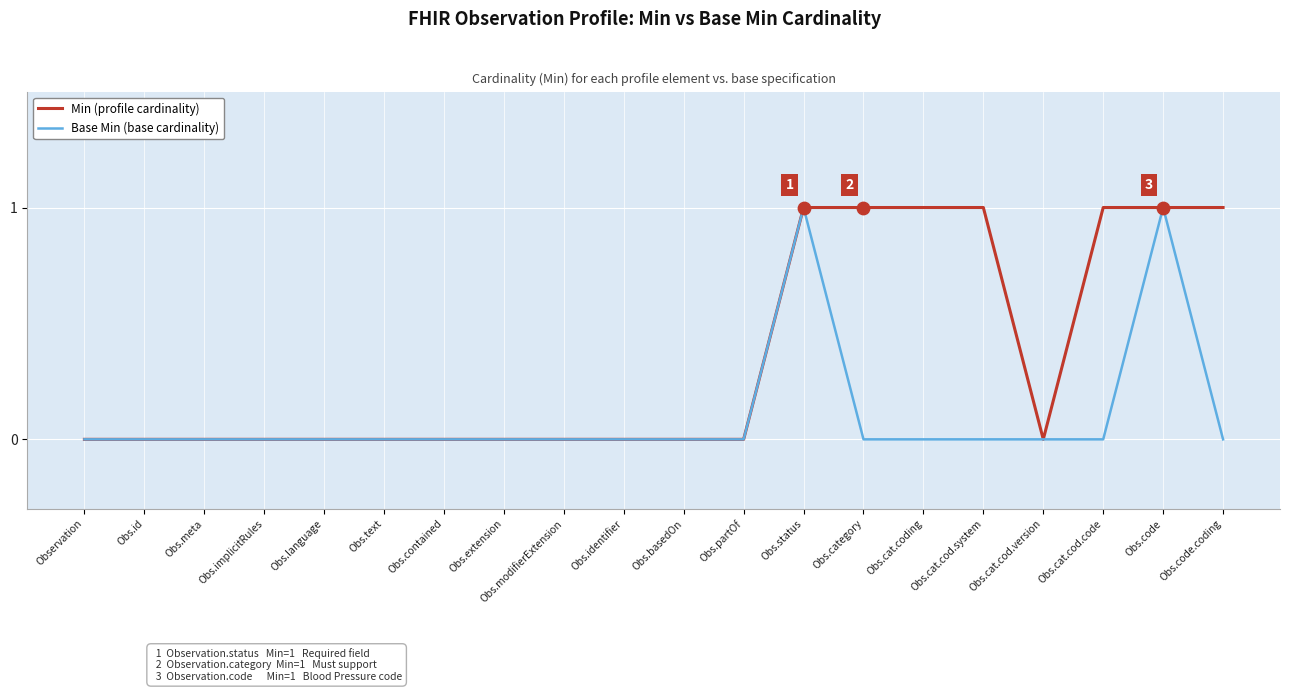

Which series has the largest total across all categories?

Min (profile cardinality)